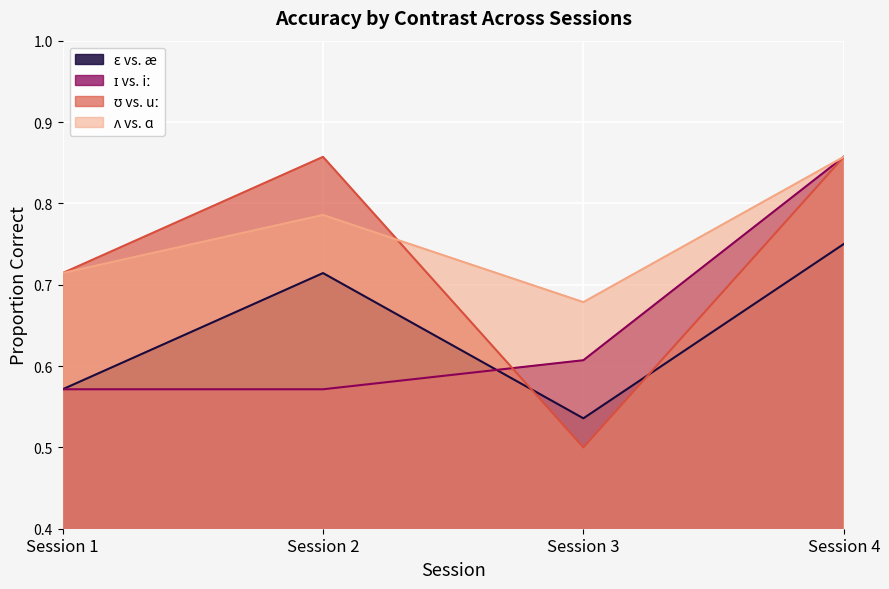

At which category is the sum across all series the highest?

Session 4